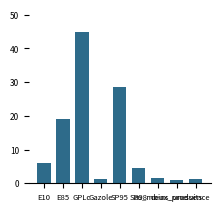

What is the minimum value shown in the chart?

1.0